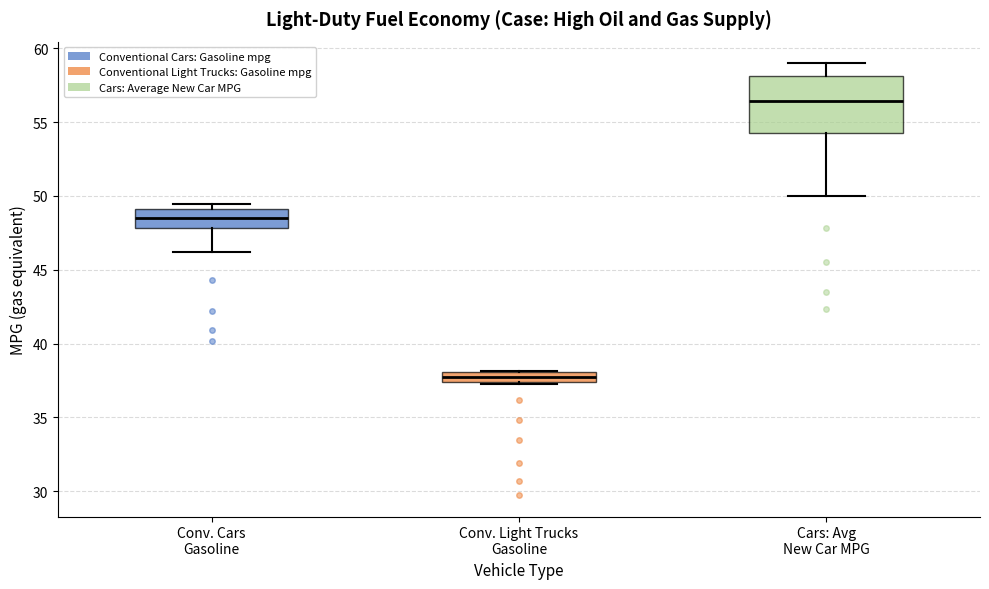

Which box is the tallest, from its lower edge to its upper edge?

Cars: Avg New Car MPG